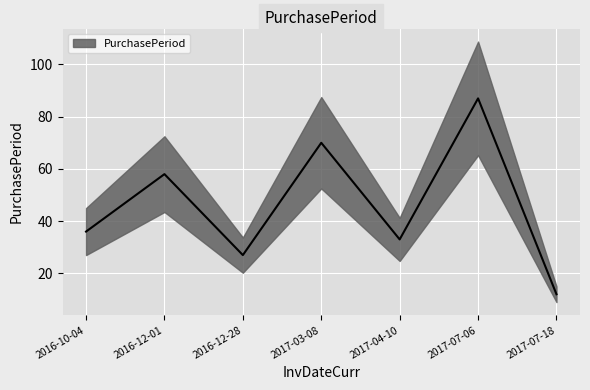

Approximately how many times larger is the value at 2016-10-04 compared to 2017-03-08?

0.5